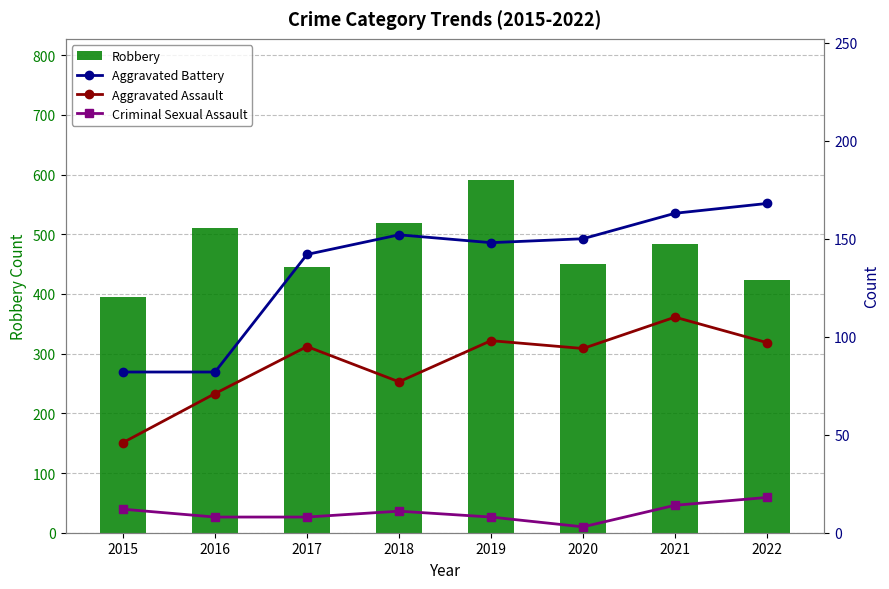

Count the number of data series in this chart.

4